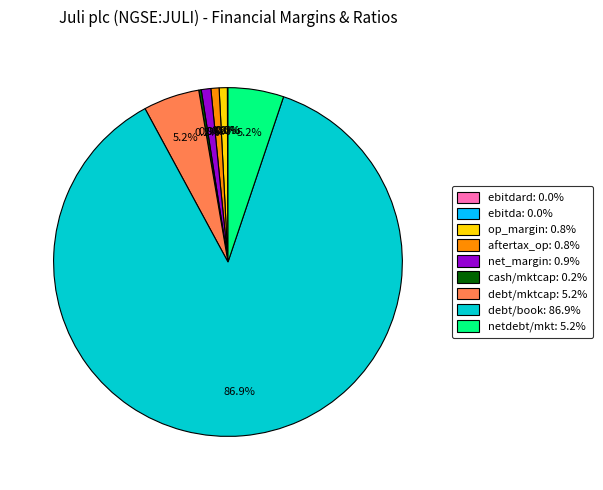

Is there any slice that represents more than half of the pie?

Yes